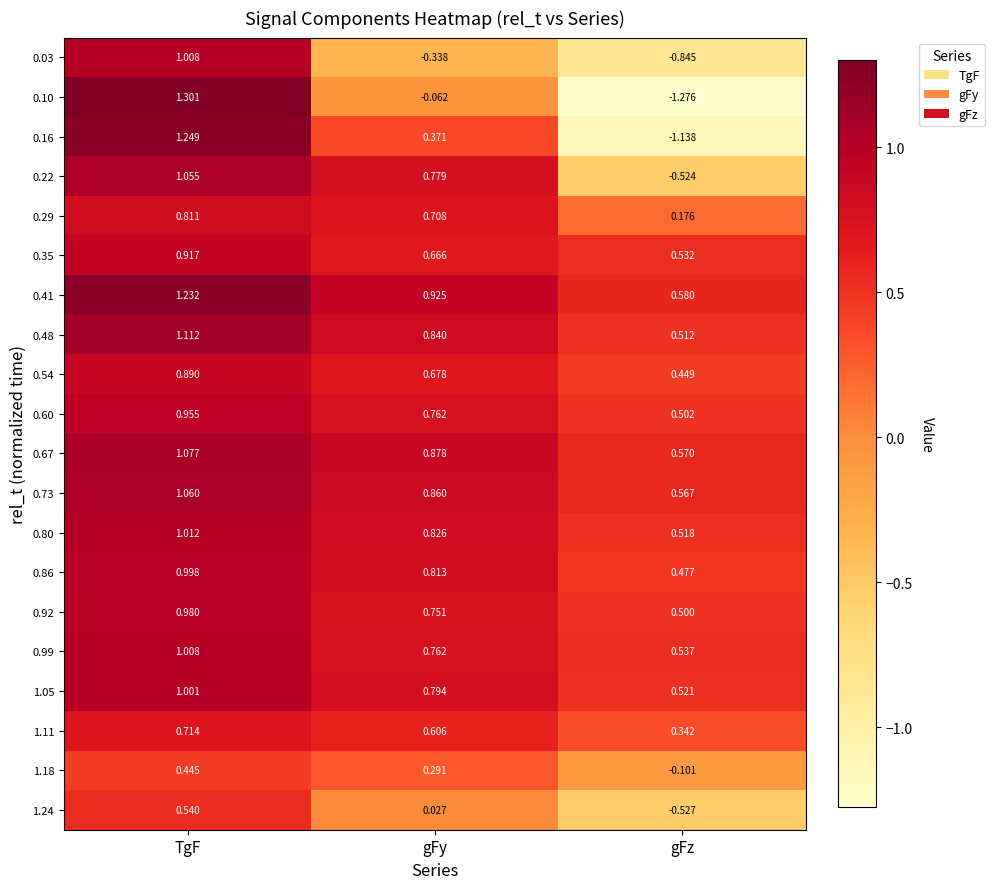

Which series has the largest range (max minus min)?

0.10